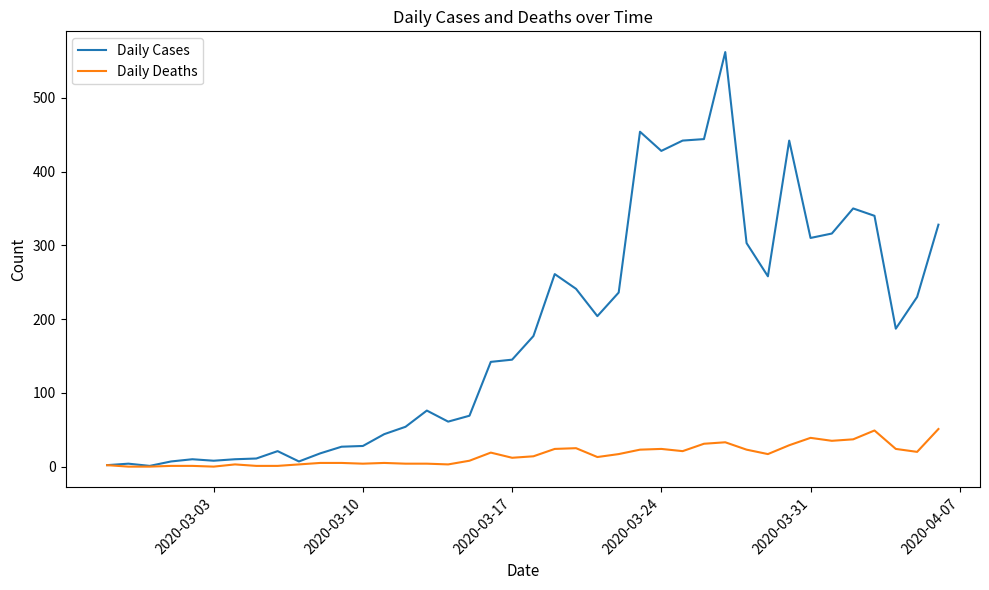

Rank the series by their maximum value, from lowest to highest.

Daily Deaths, Daily Cases